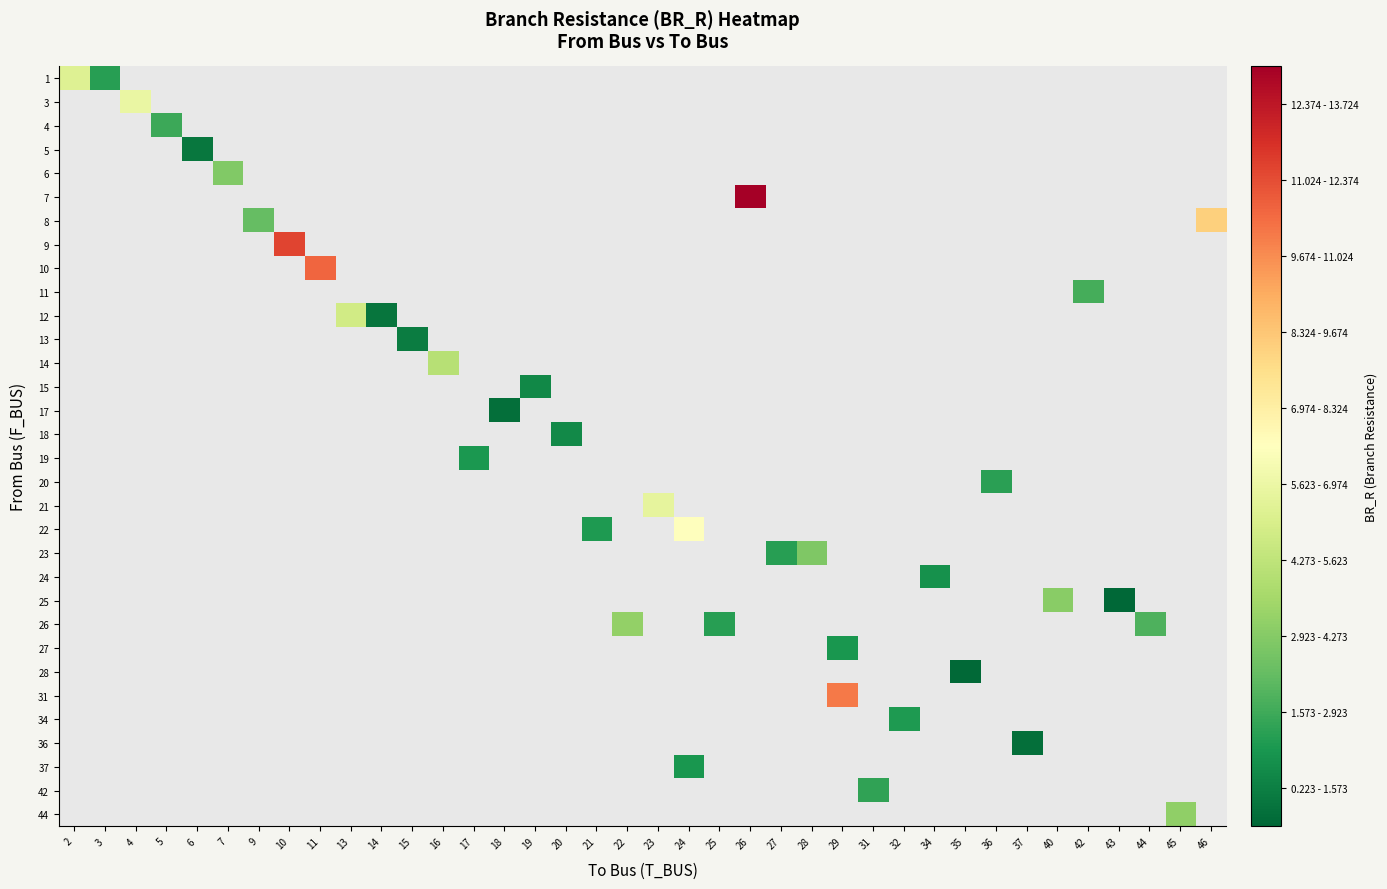

Which category has the highest value across all series?

26